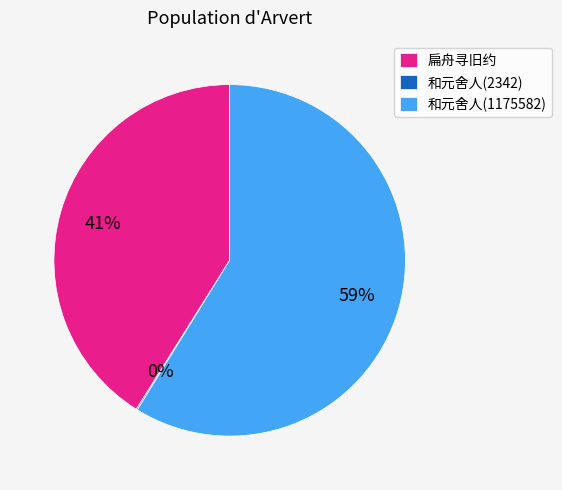

Which category has the biggest portion of the pie?

和元舍人(1175582)